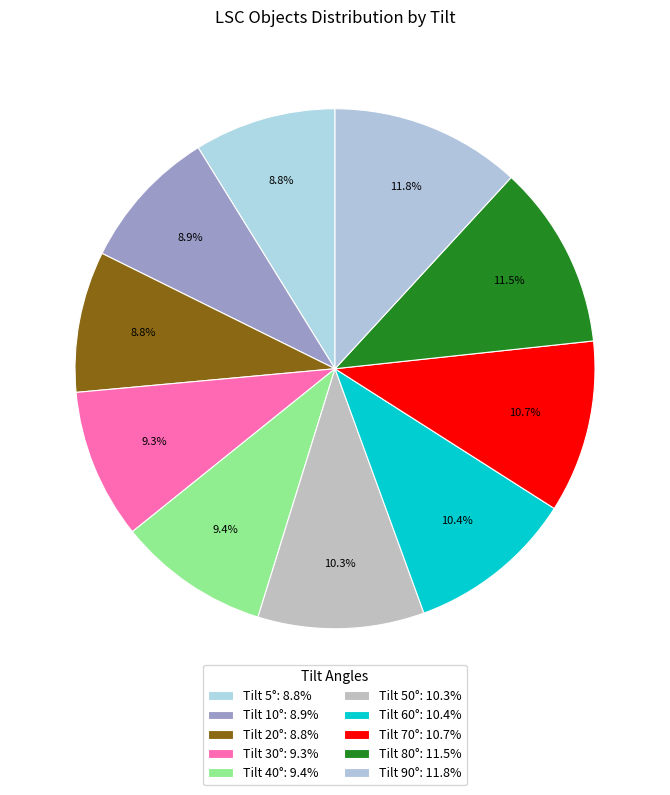

To the nearest percent, what is the difference between the largest and smallest slice percentages?

3%